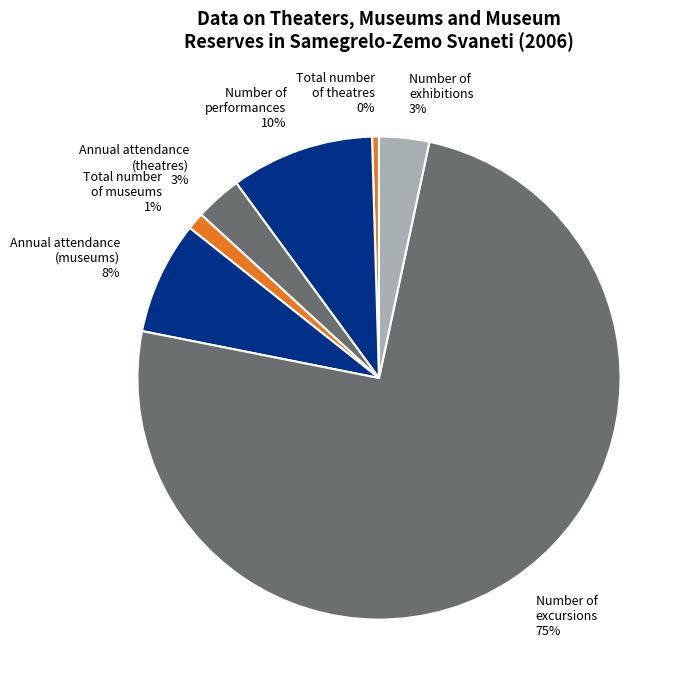

Is Number of excursions the majority of the pie?

Yes